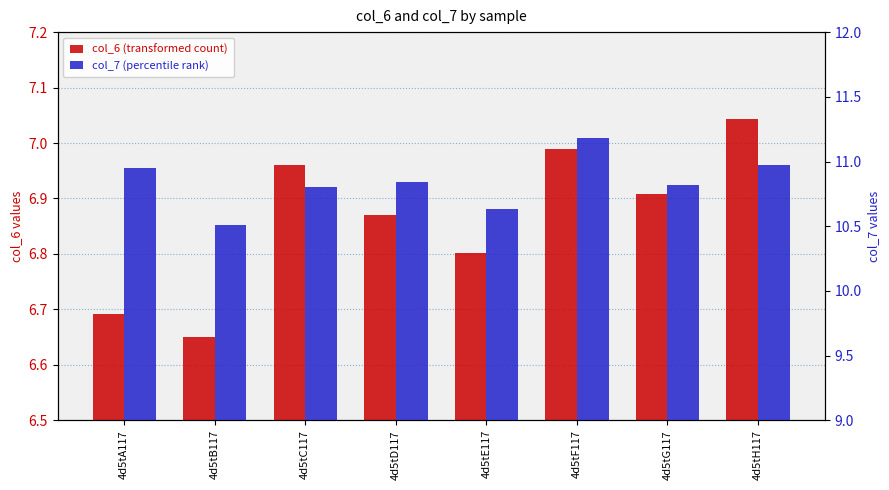

What is the total value across all series at 4d5tD117?

17.7